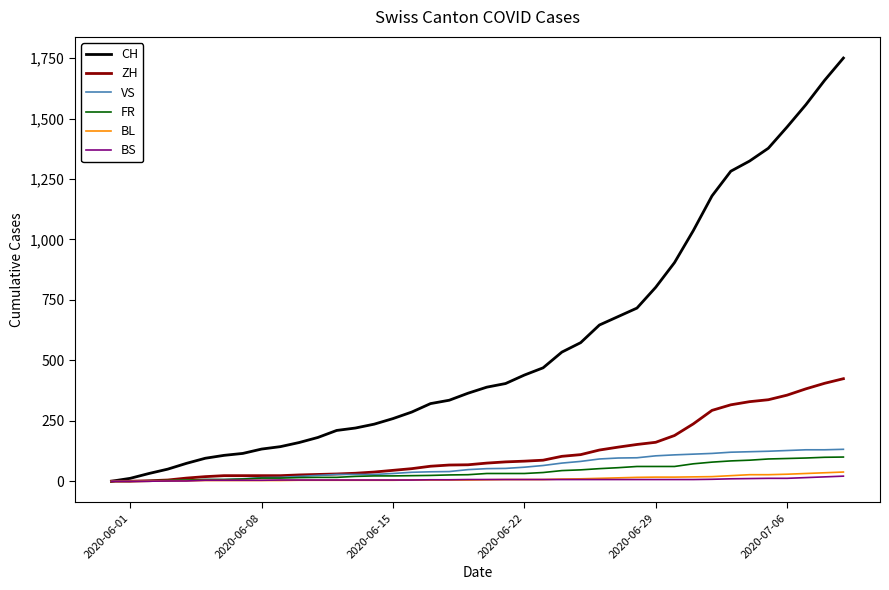

What is the maximum value shown in the chart?

1750